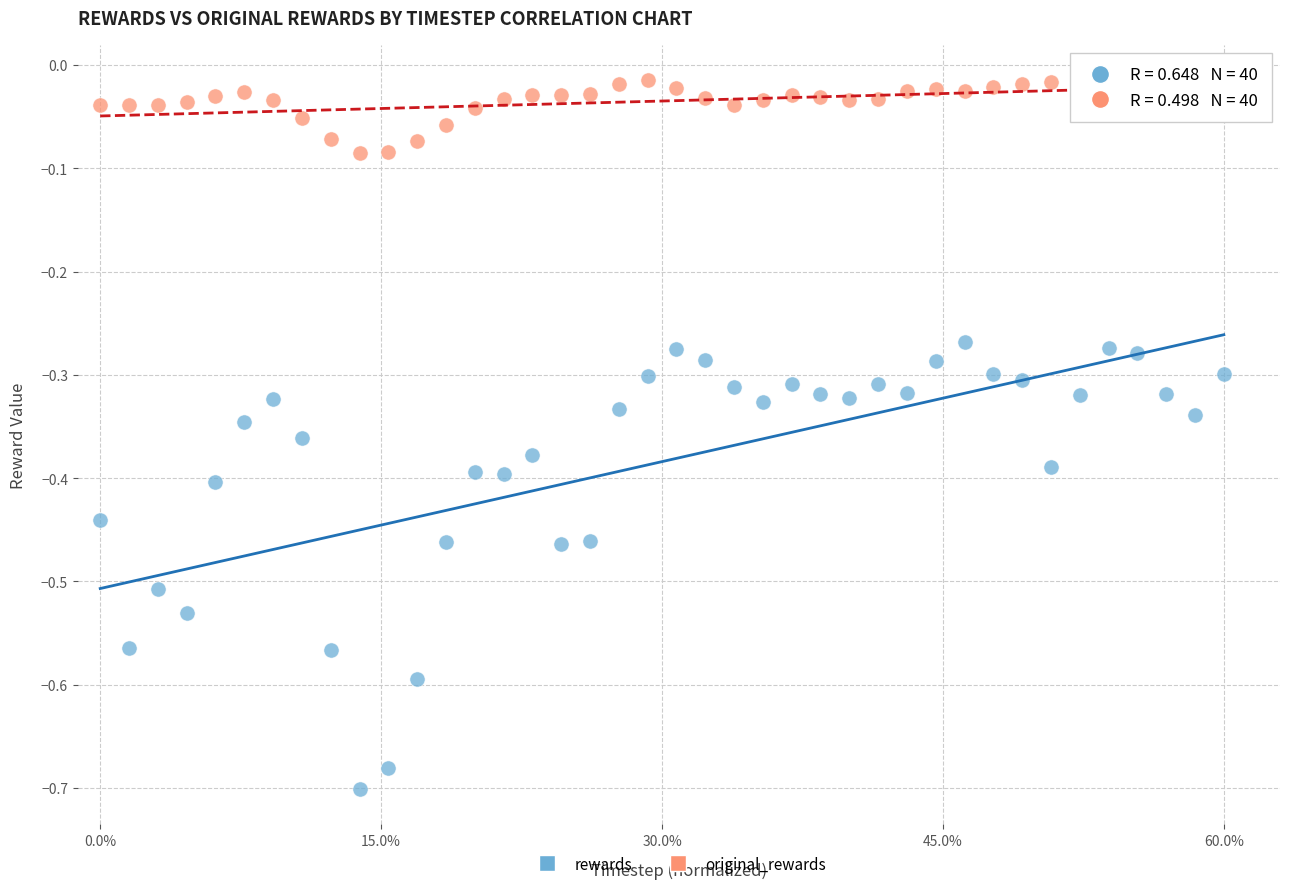

Which series reaches the maximum Y coordinate?

original_rewards